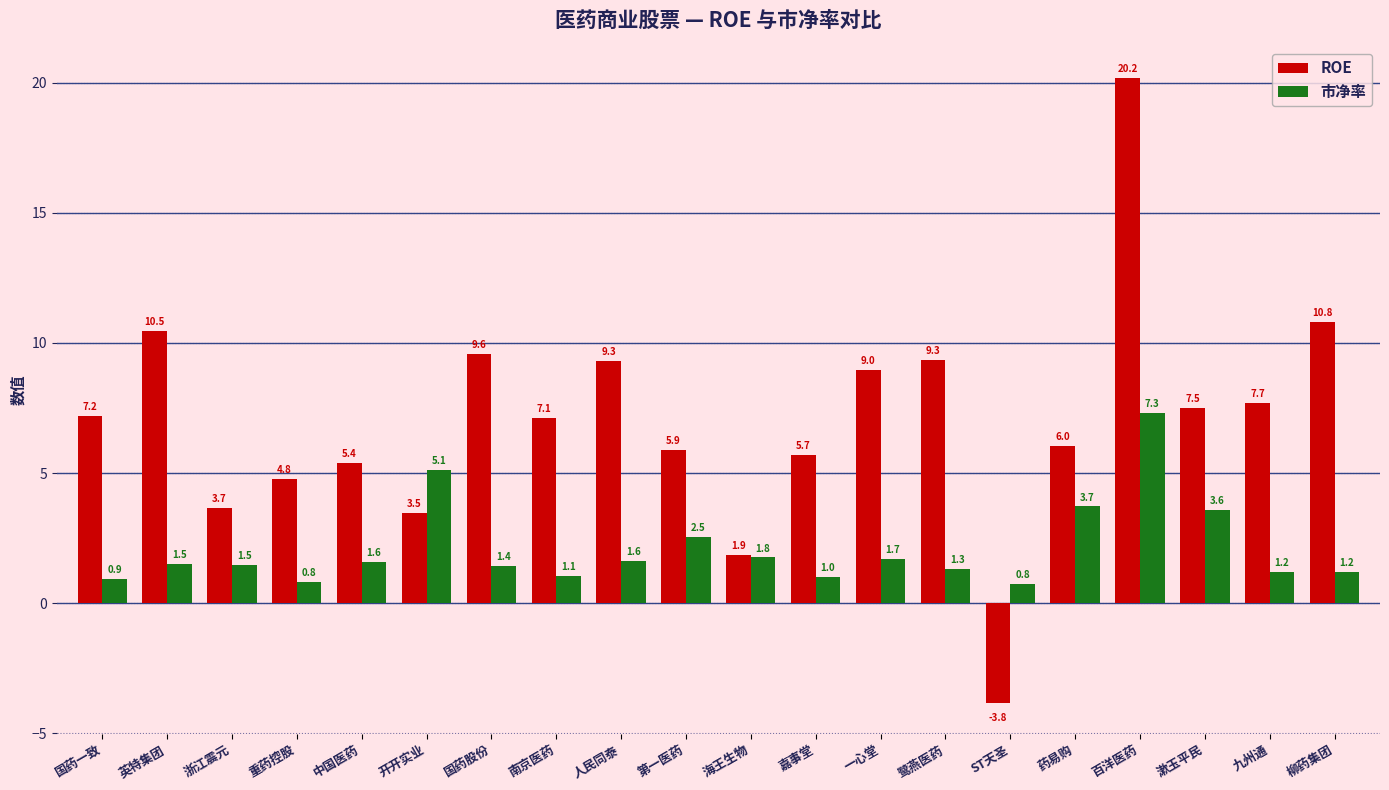

What is the label of the 13th bar from the right?

南京医药